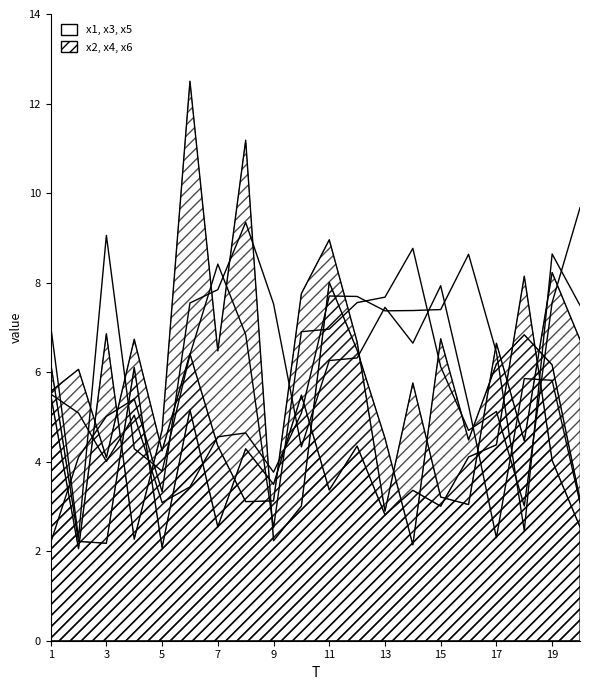

Which series has the widest spread of values?

x4